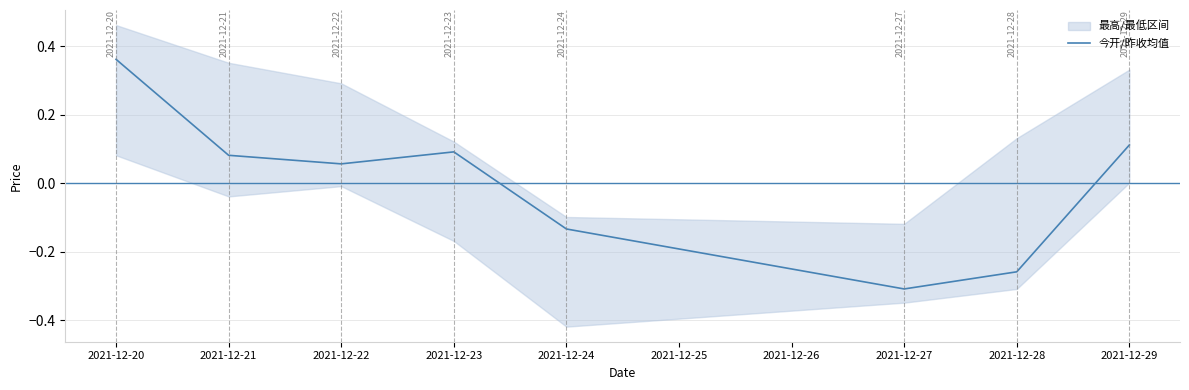

How many values are below zero?

3